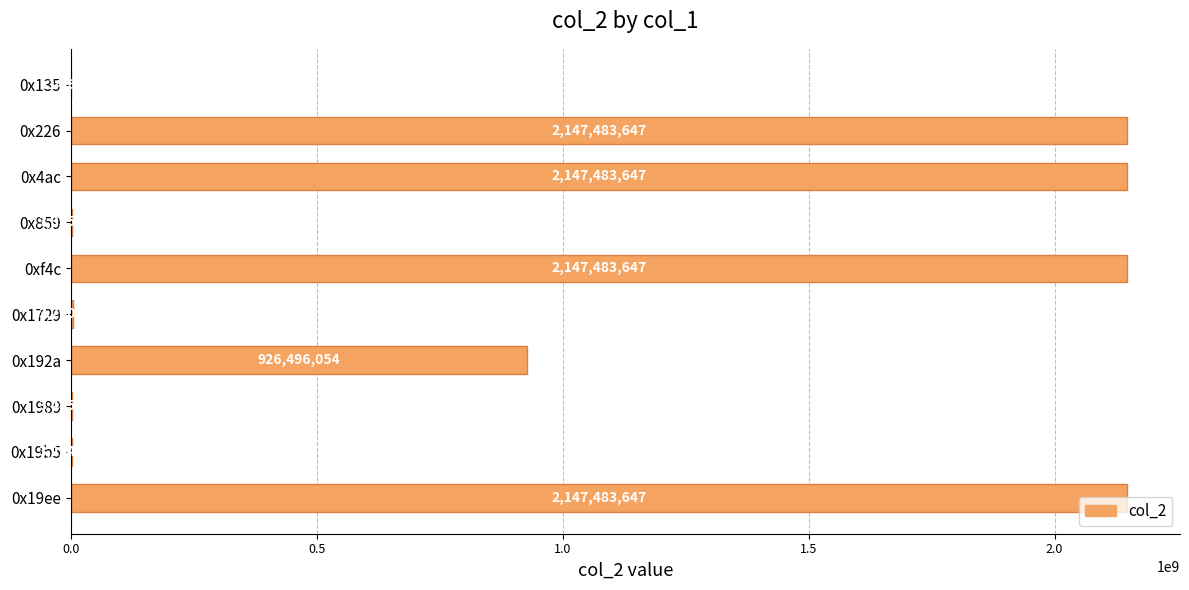

What is the greatest value displayed?

2147483647